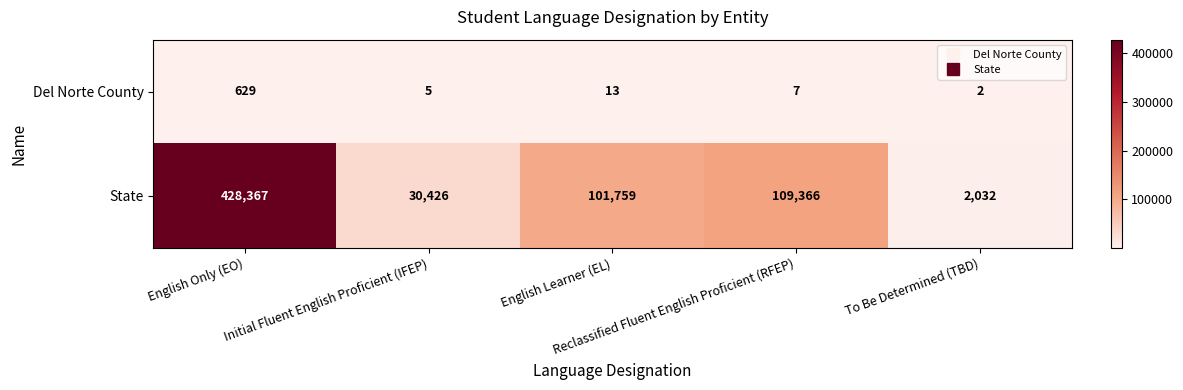

Which series has the widest spread of values?

State